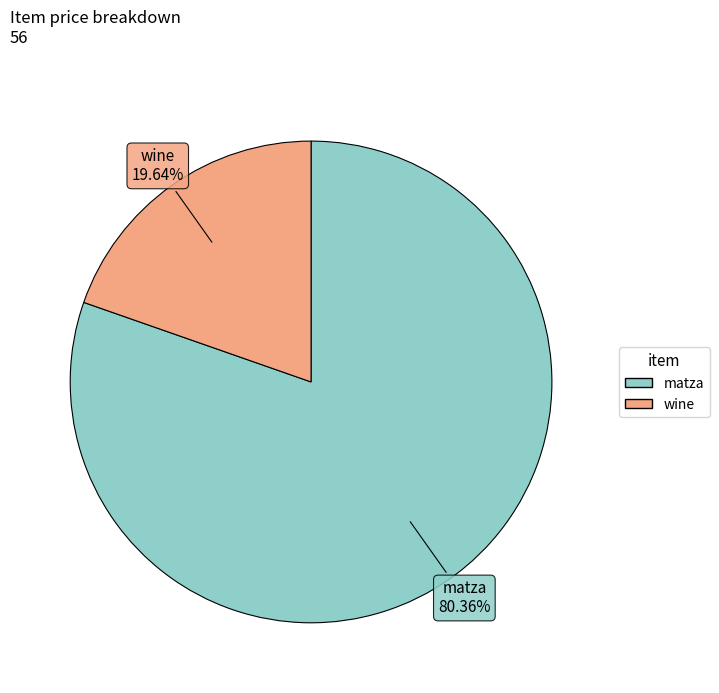

How many slices are in this pie chart?

2